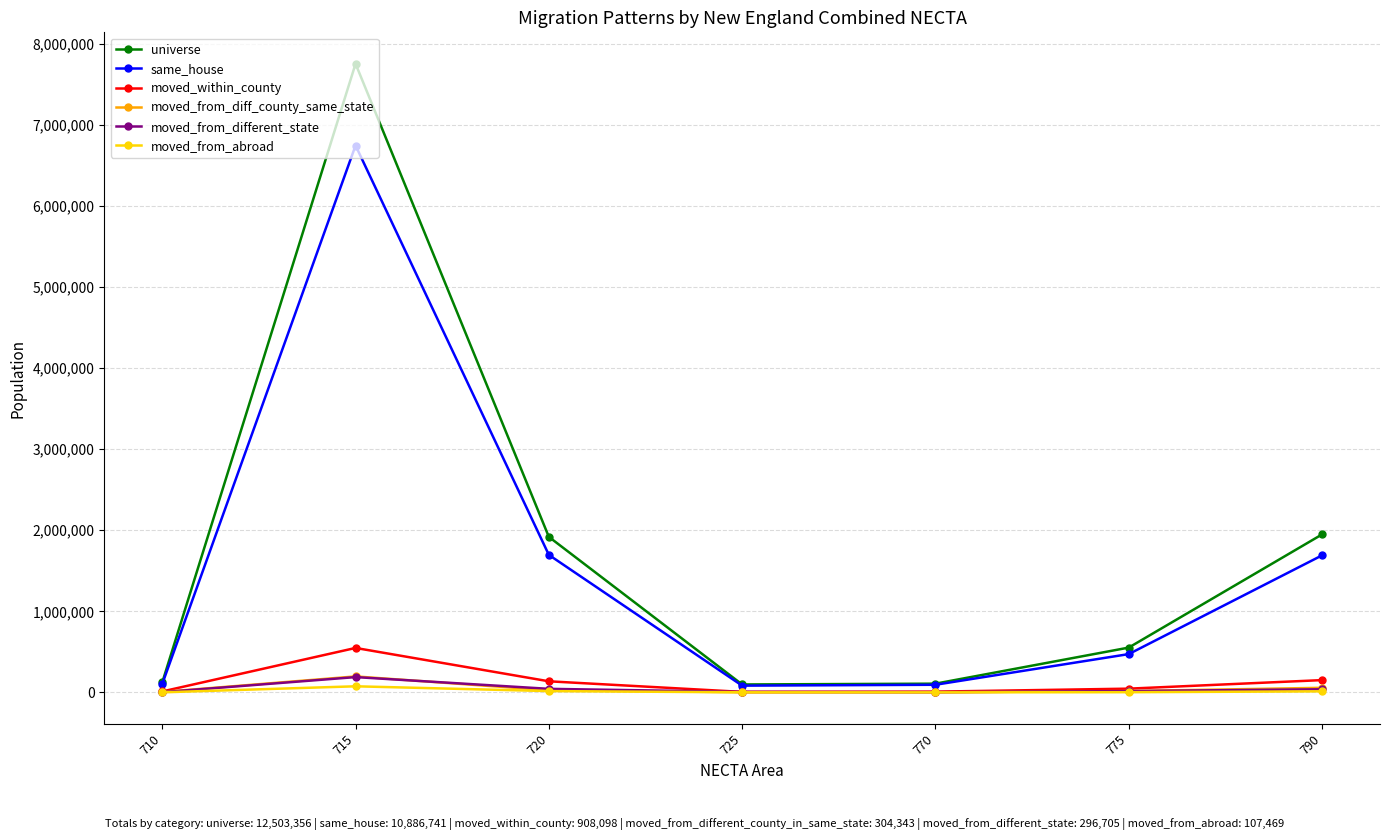

At which label does same_house first exceed 472228?

715